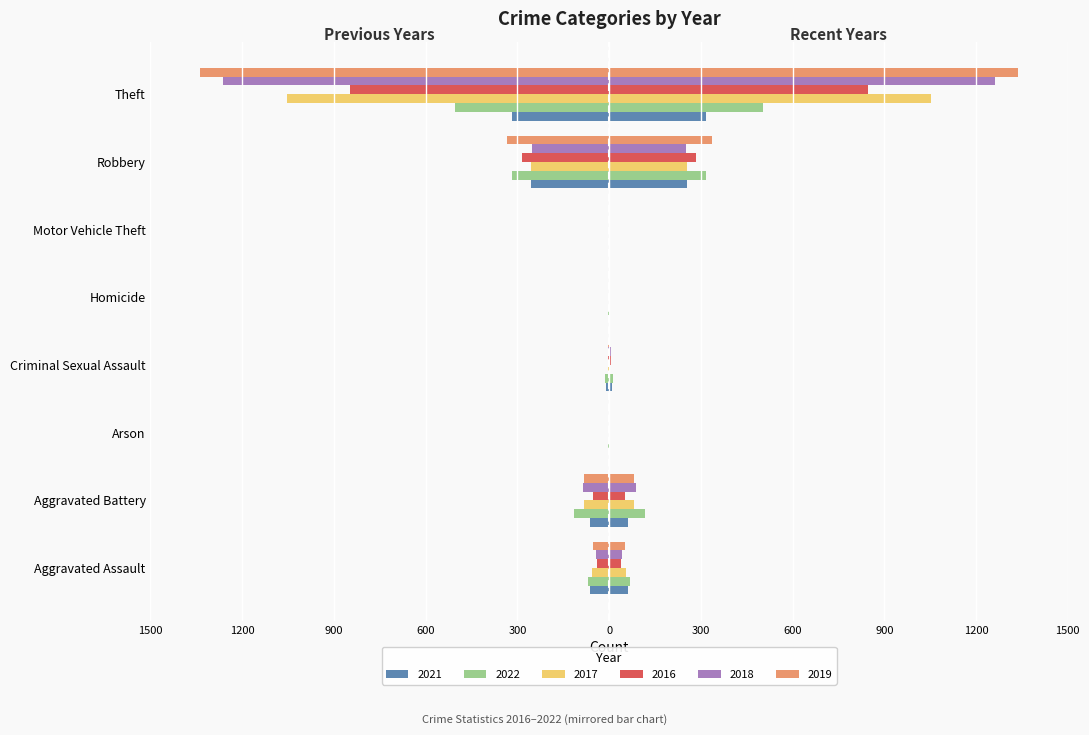

Between Aggravated Assault and Aggravated Battery, which series saw the biggest shift?

2022